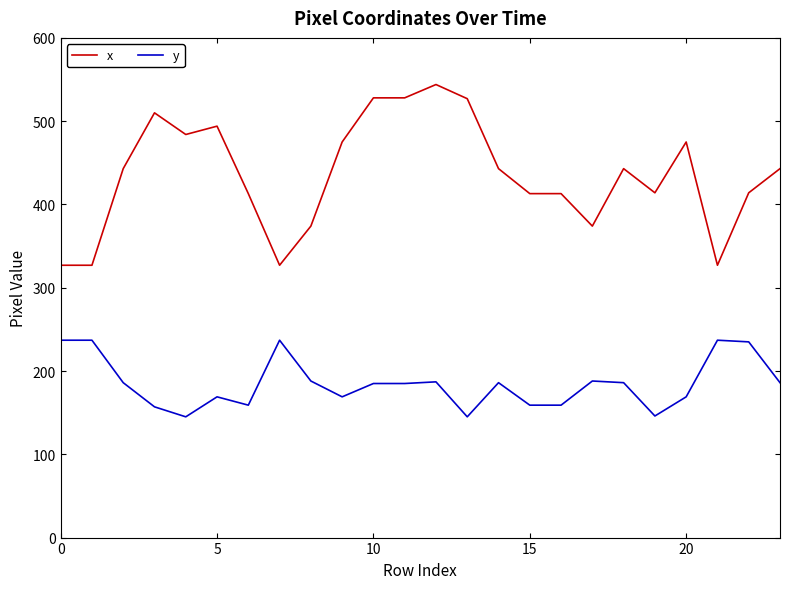

True or false: y and x cross at least once.

False